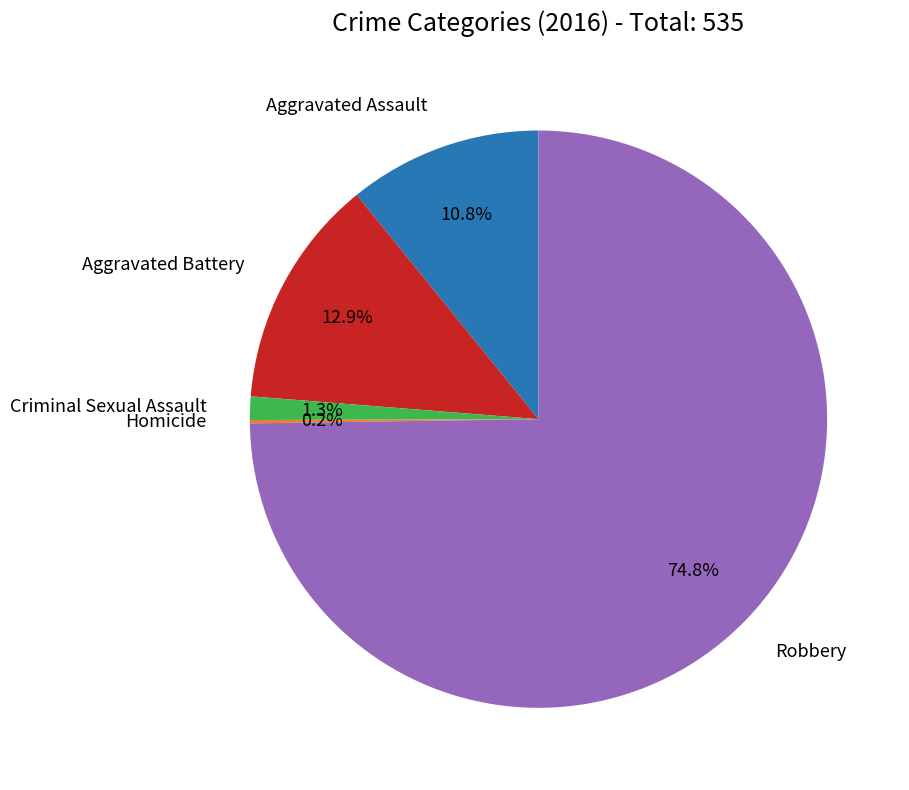

Does any single category account for the majority?

Yes